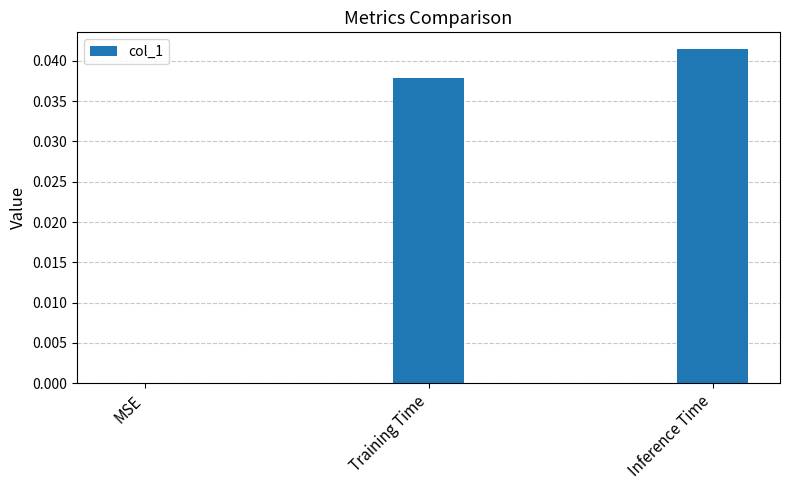

Count the number of categories in the chart.

3